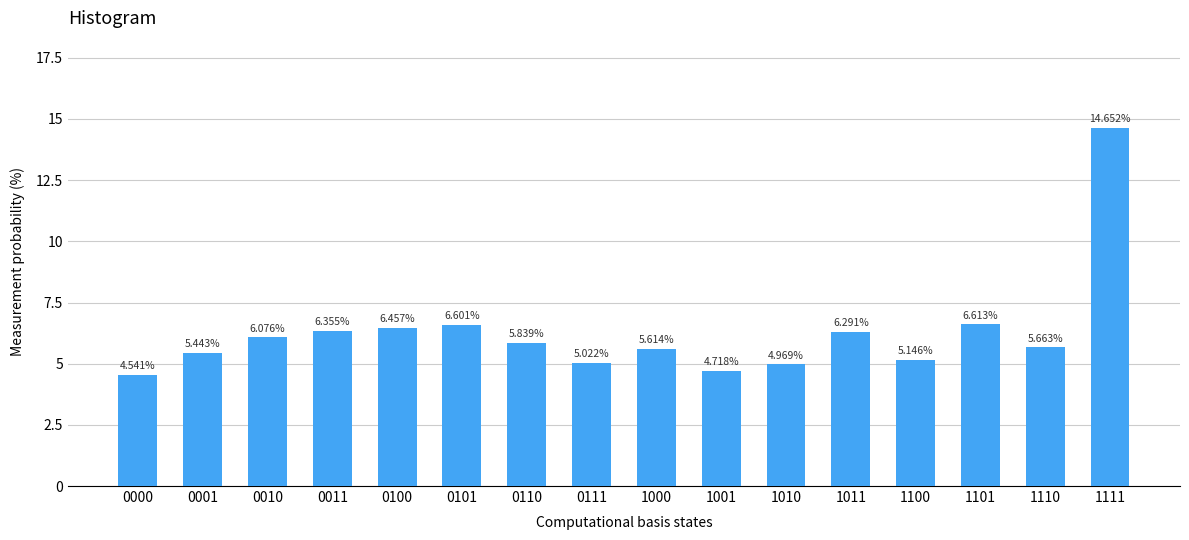

Between 1100 and 1111, which is larger?

1111